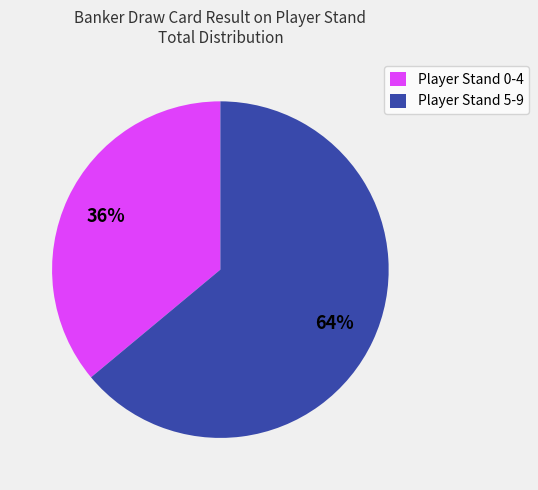

Rank the categories by value from highest to lowest.

Player Stand 5-9, Player Stand 0-4